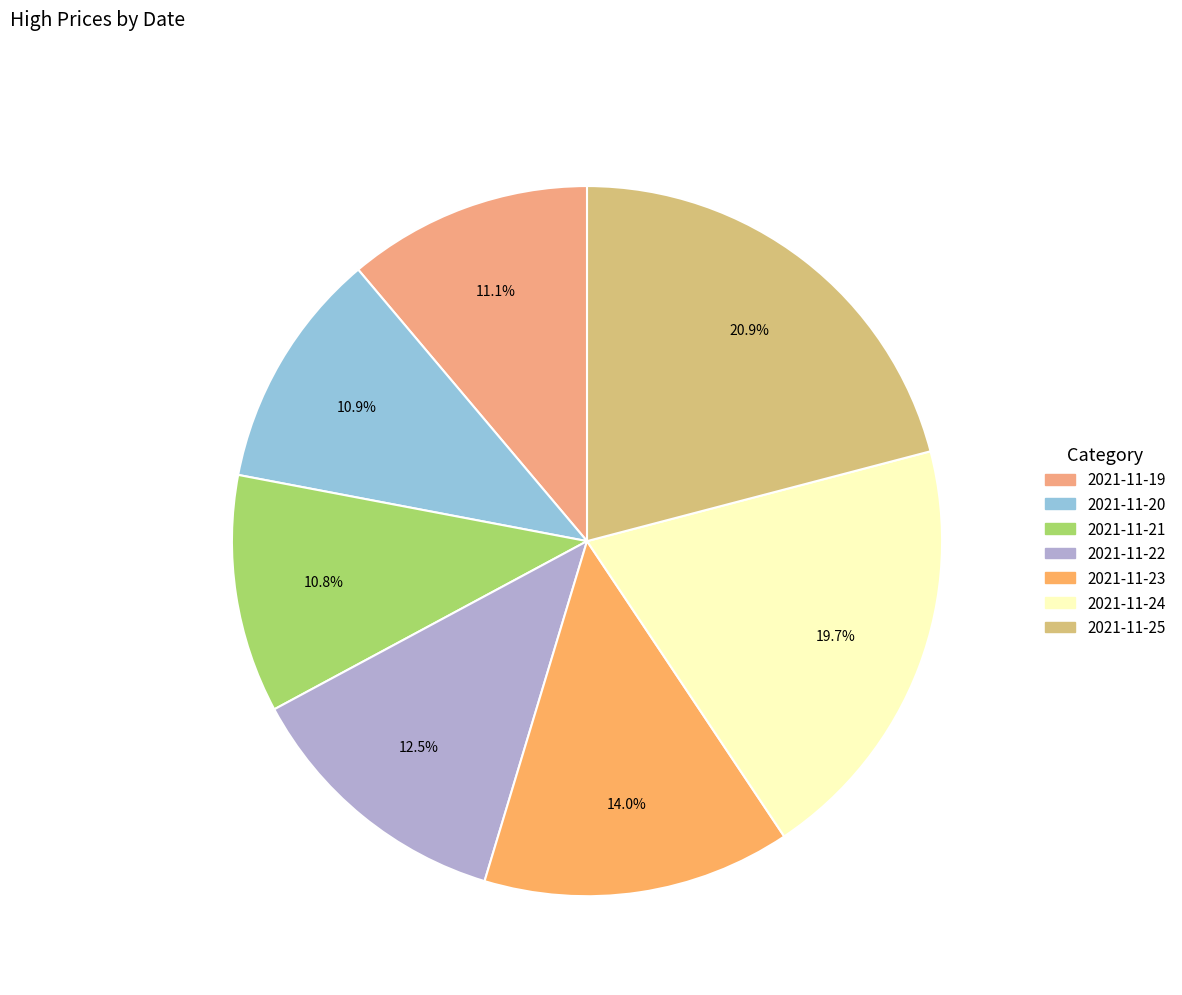

How many segments does this pie chart have?

7